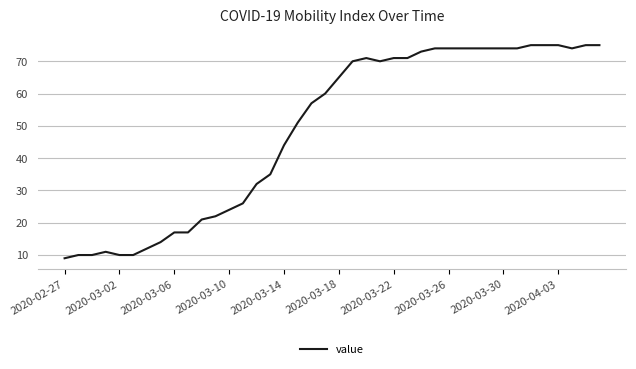

Reading right to left, list all the values displayed in this chart.

75	75	74	75	75	75	74	74	74	74	74	74	74	73	71	71	70	71	70	65	60	57	51	44	35	32	26	24	22	21	17	17	14	12	10	10	11	10	10	9